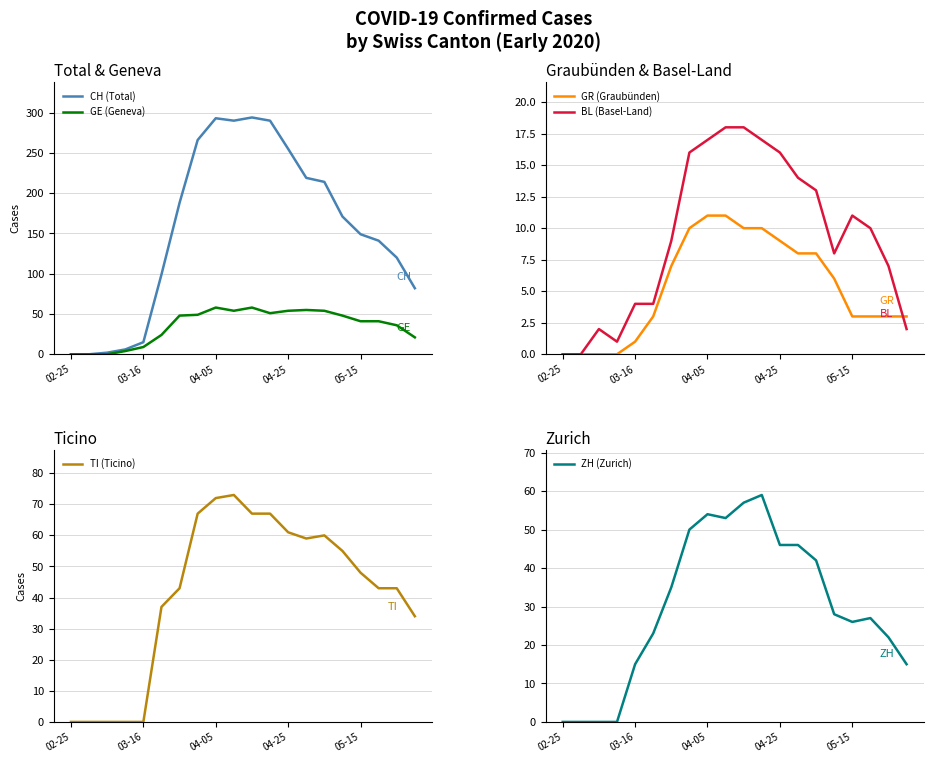

In TI (Ticino), how many points are higher than both neighbors (excluding endpoints)?

2